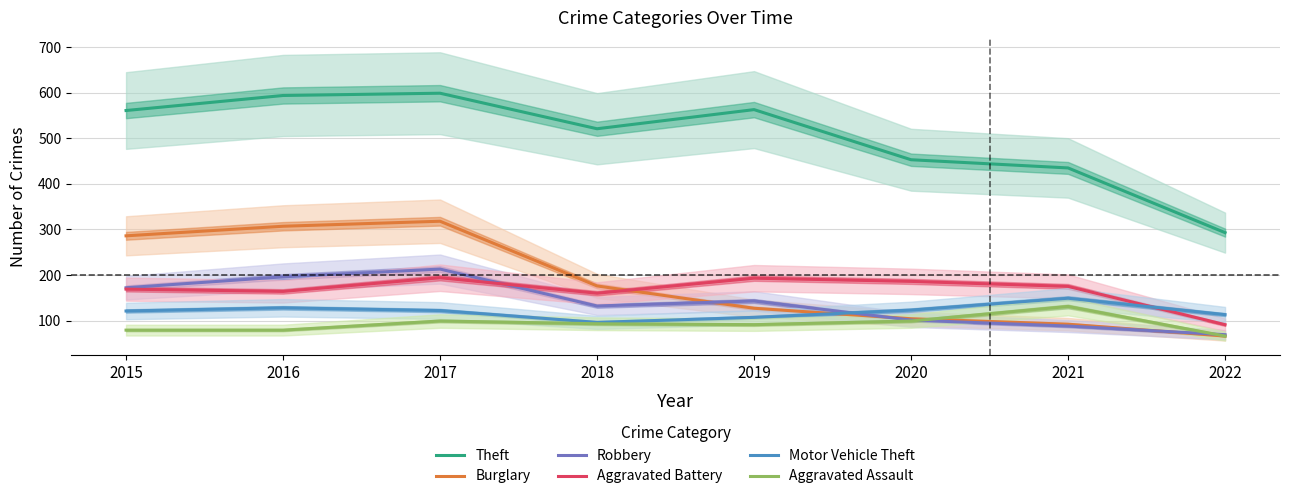

True or false: Theft and Motor Vehicle Theft intersect in this chart.

False